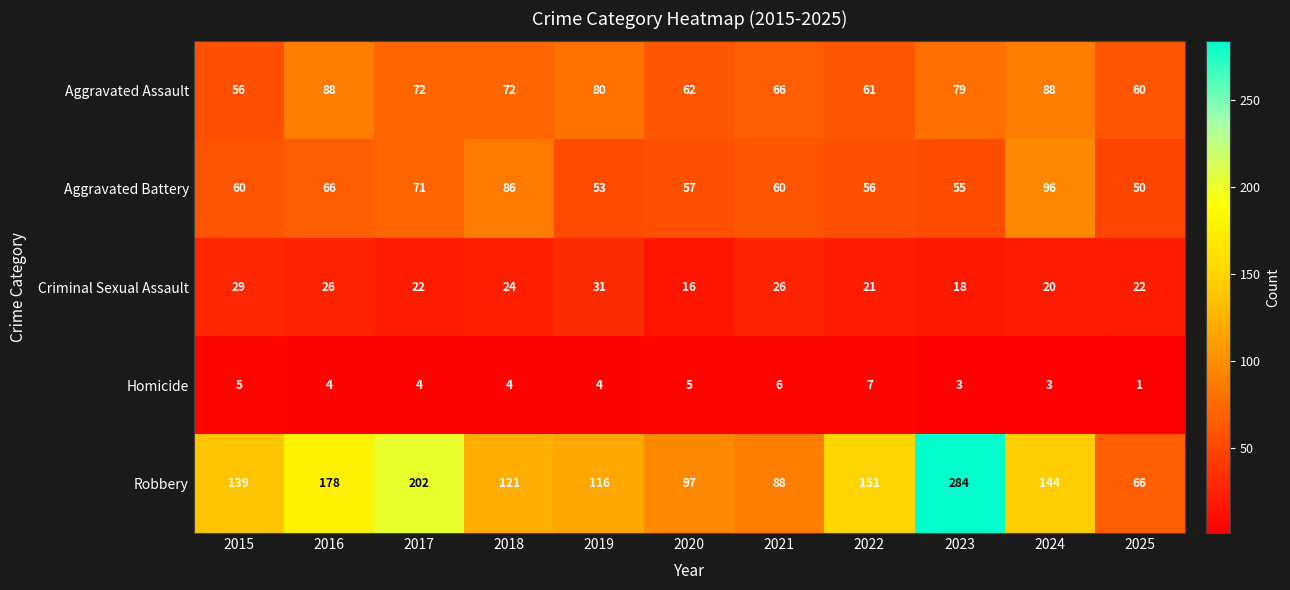

What is the smallest value displayed?

1